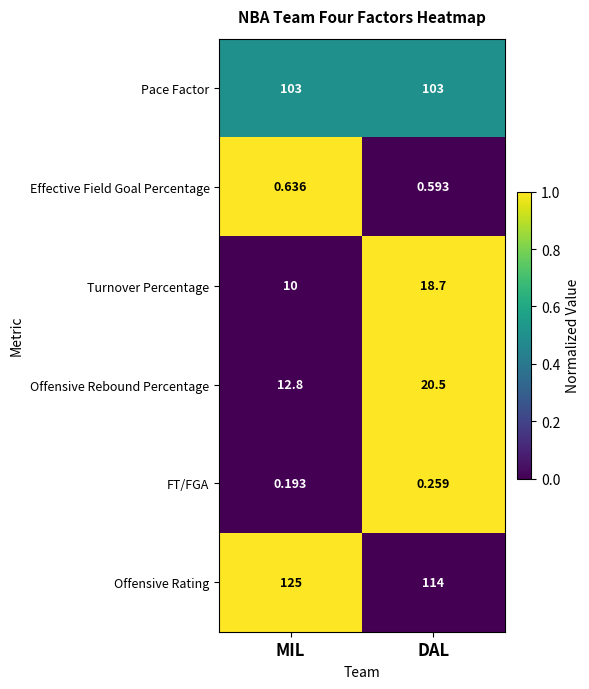

Which category has the highest value across all series?

MIL